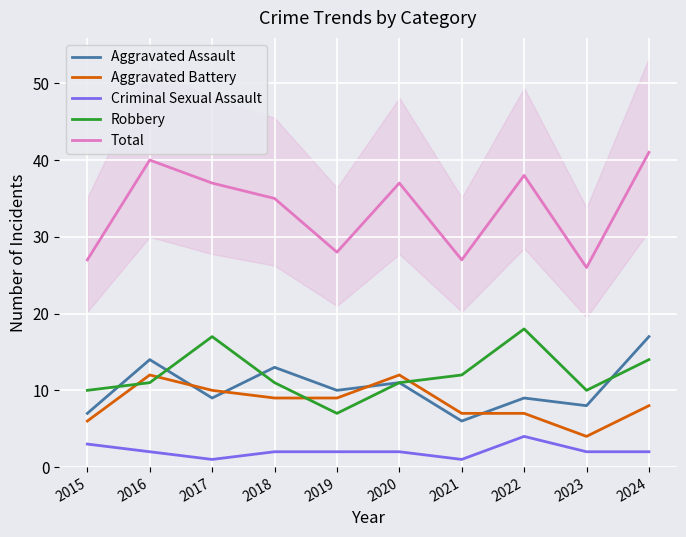

Is this an area chart (filled region under the line)?

No